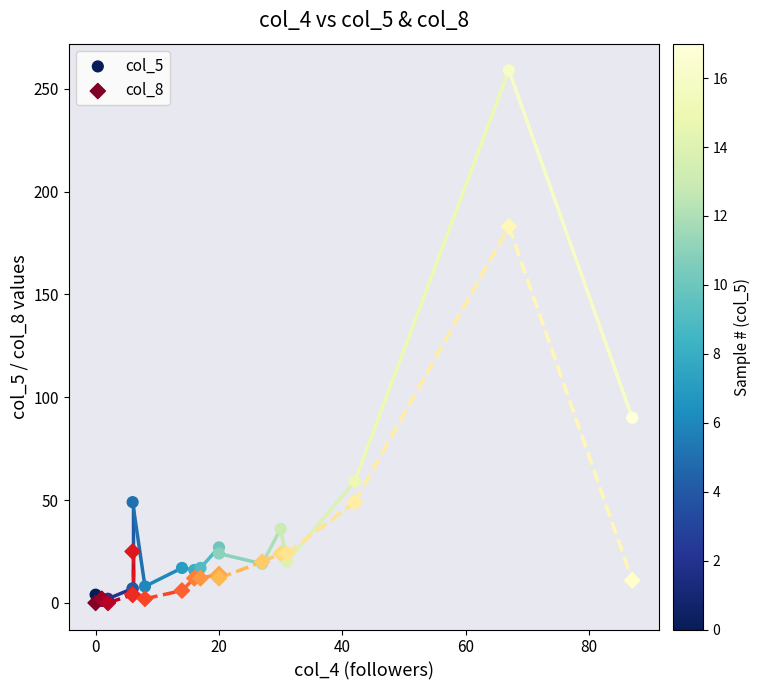

Which series has the largest Y range (max minus min)?

col_5